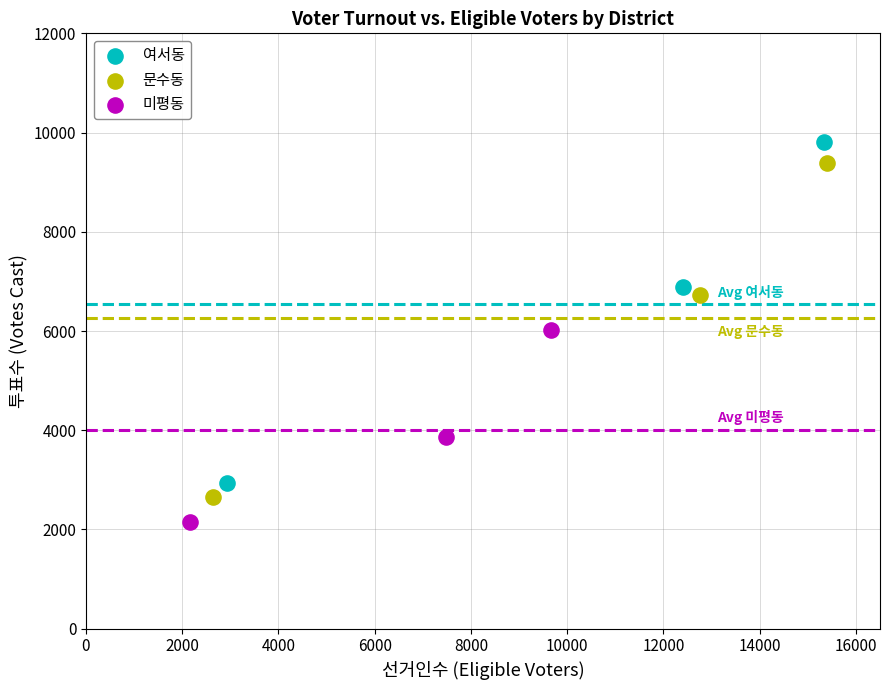

Which series reaches the maximum Y coordinate?

여서동